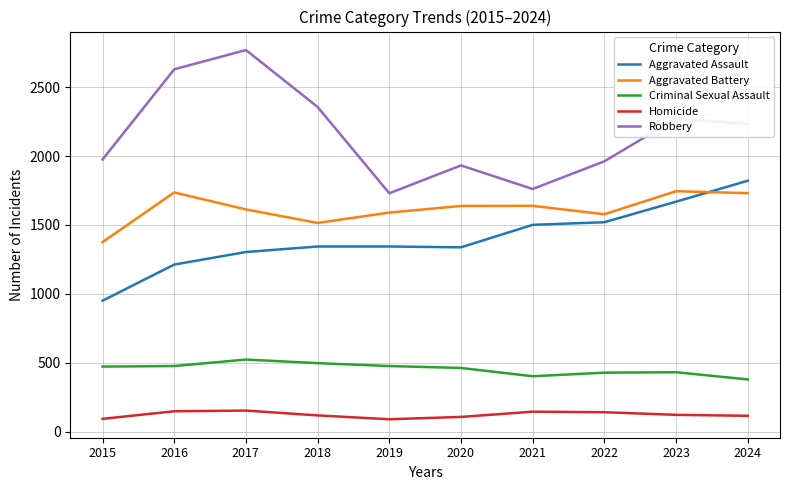

How many times do Aggravated Assault and Aggravated Battery cross each other?

1